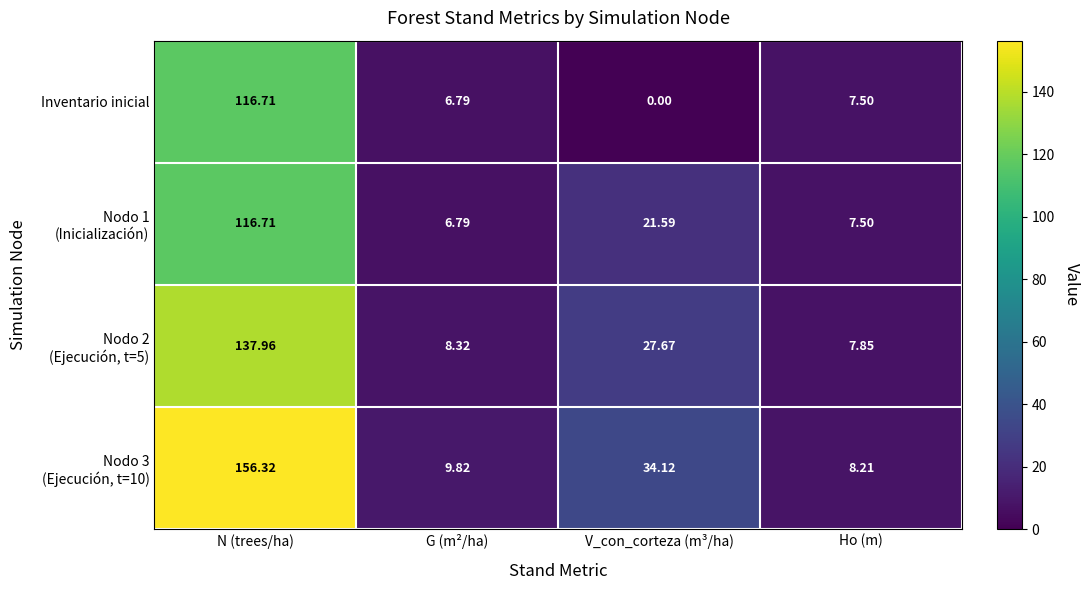

Which category has the highest value across all series?

N (trees/ha)